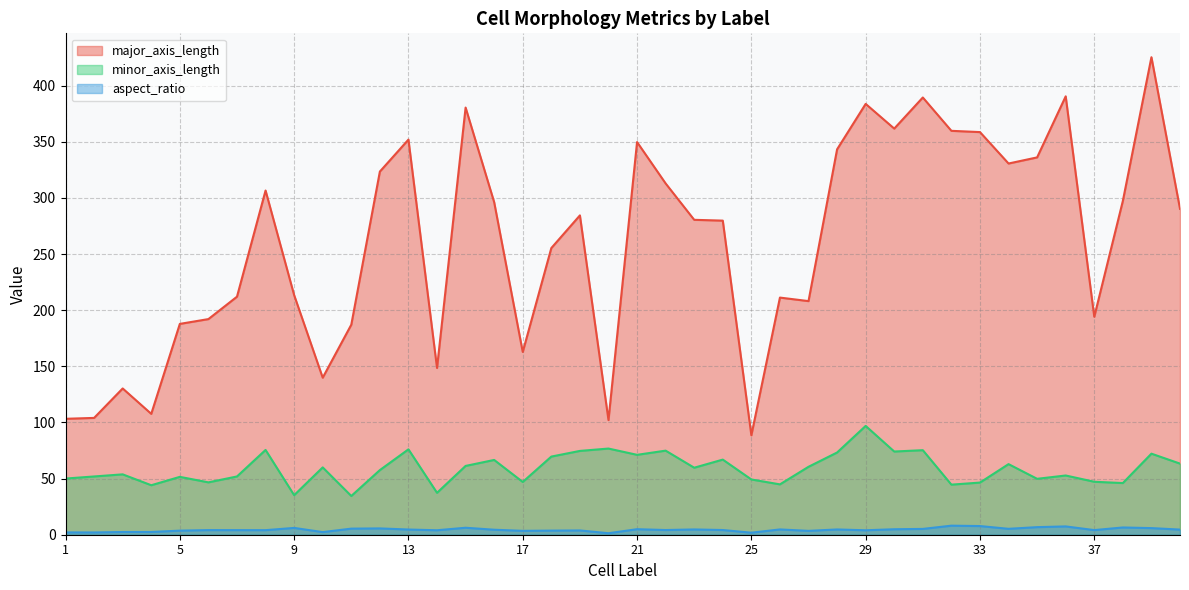

At how many categories does at least one series exceed 314?

14